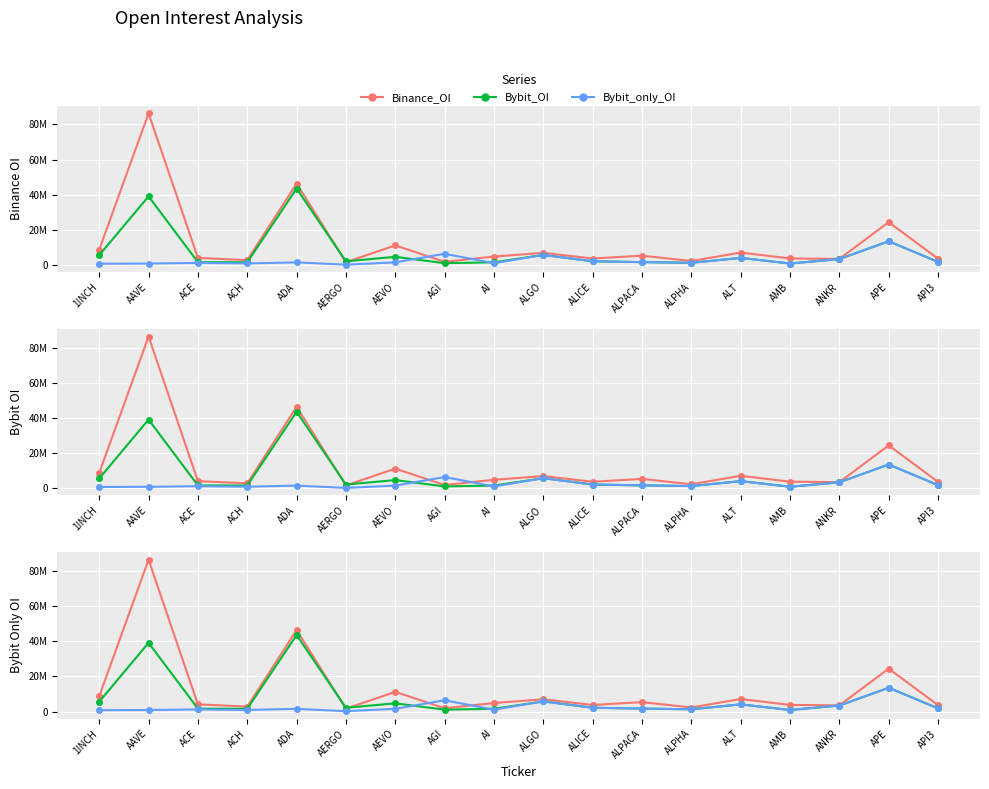

What is the label of the 14th point from the right?

ADA